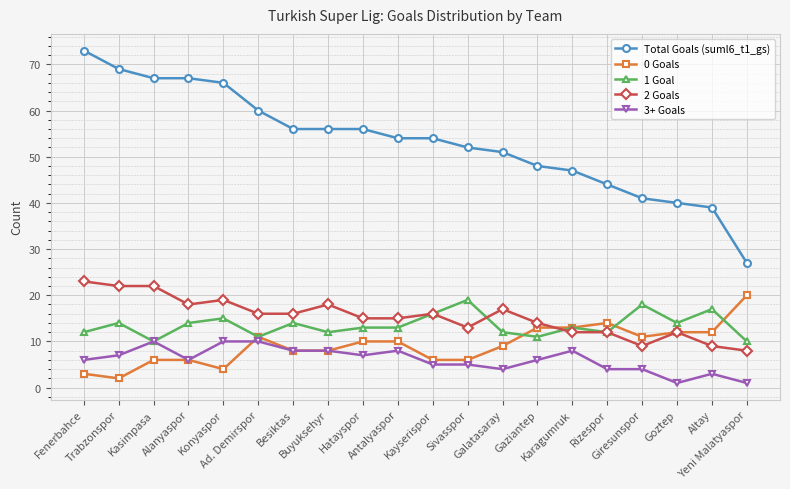

What is the maximum value shown in the chart?

73